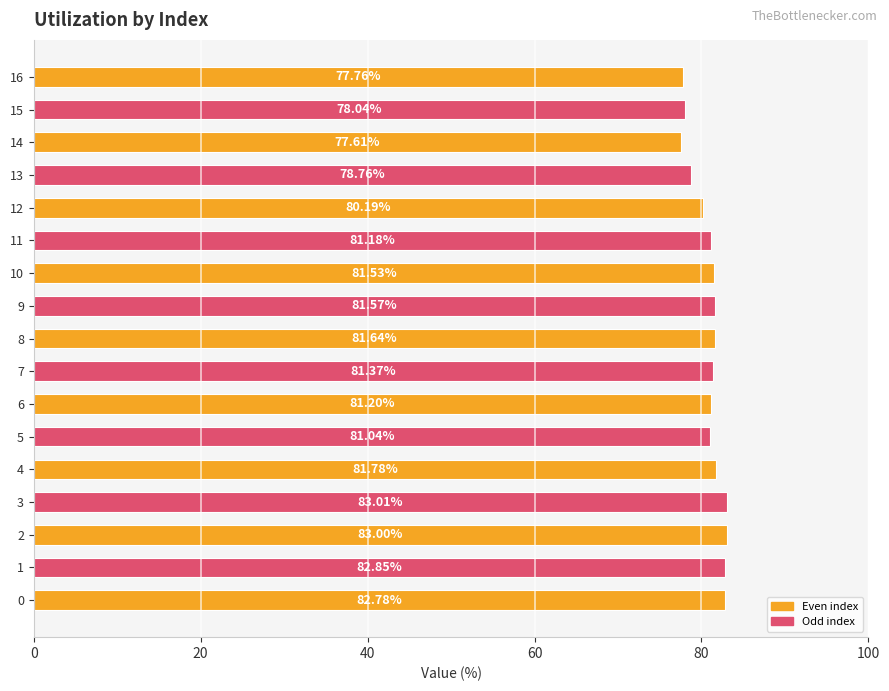

The chart shows a value of 38.7 at 0. True or false?

False